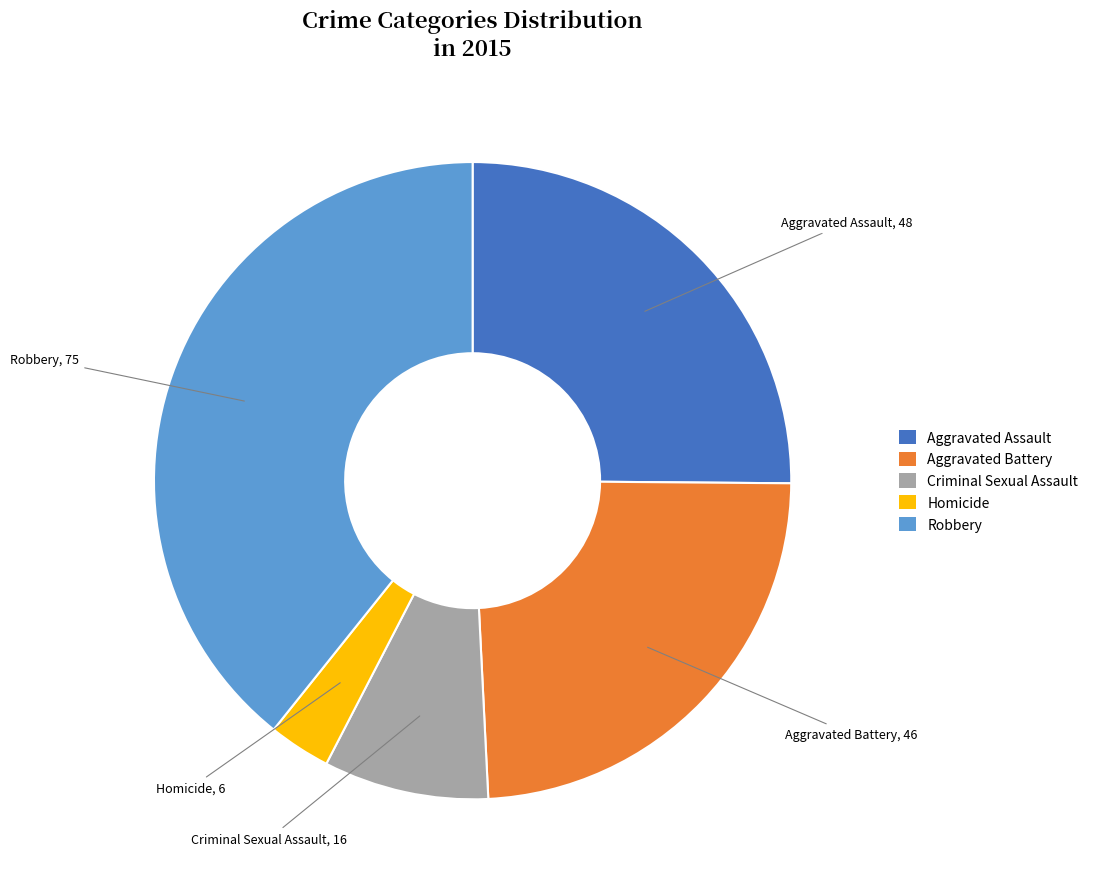

Is the sum of Homicide and Aggravated Battery greater than half?

No